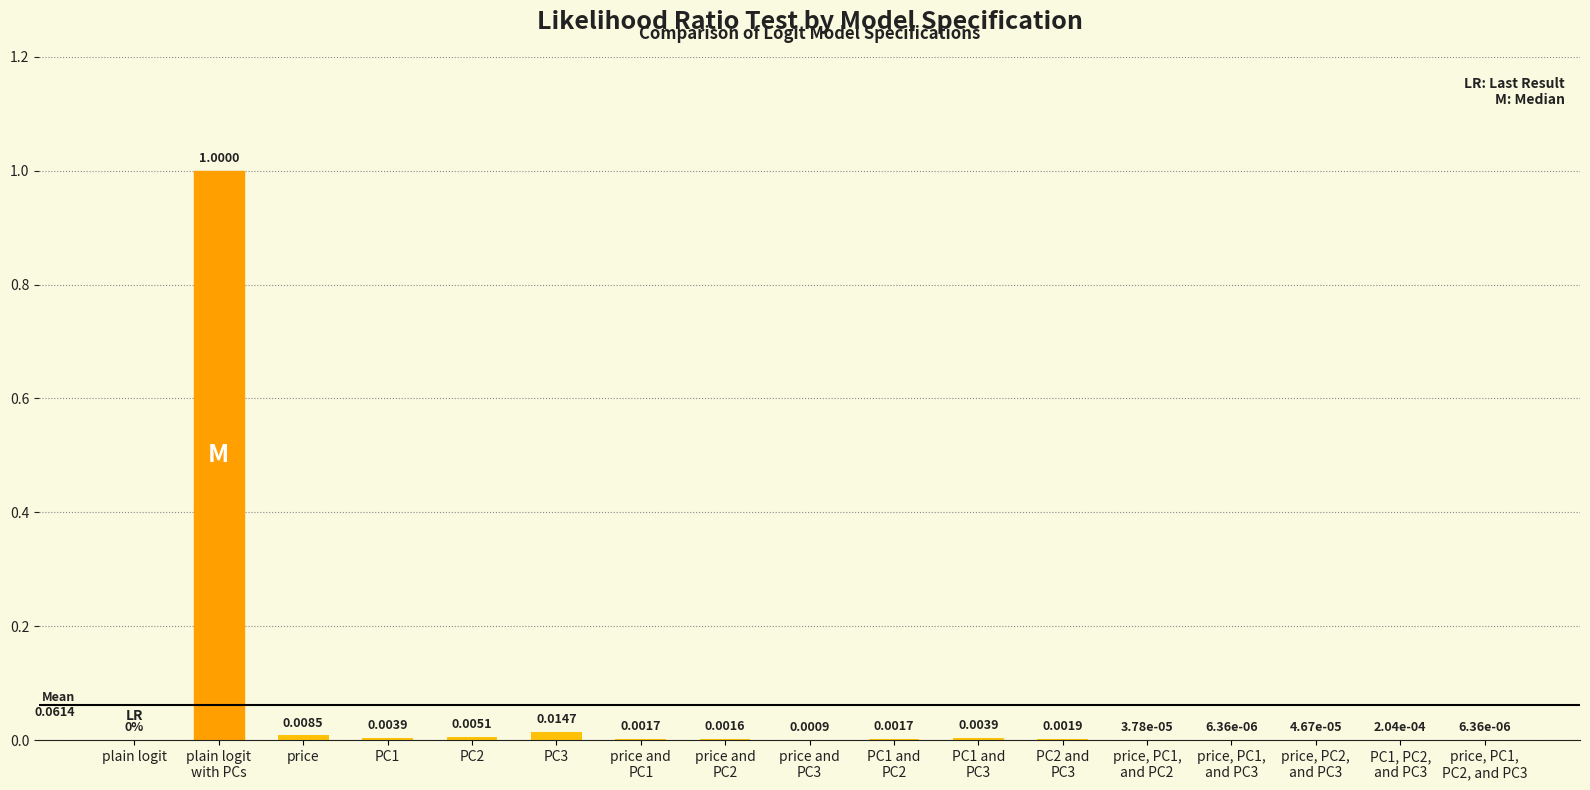

What is the sum of all values?

1.0